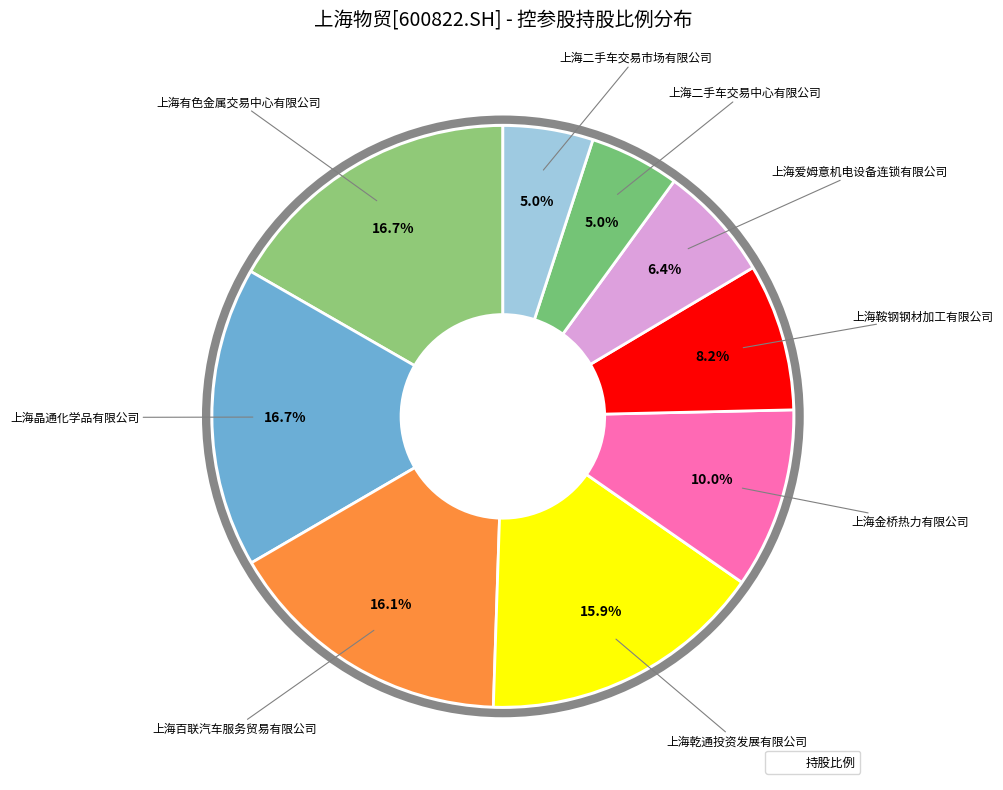

How many slices are in this pie chart?

9